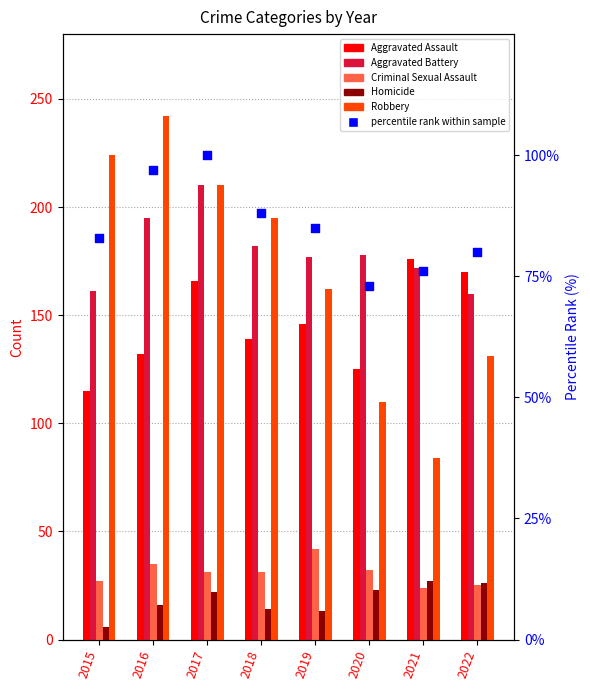

At how many categories does at least one series exceed 75?

8